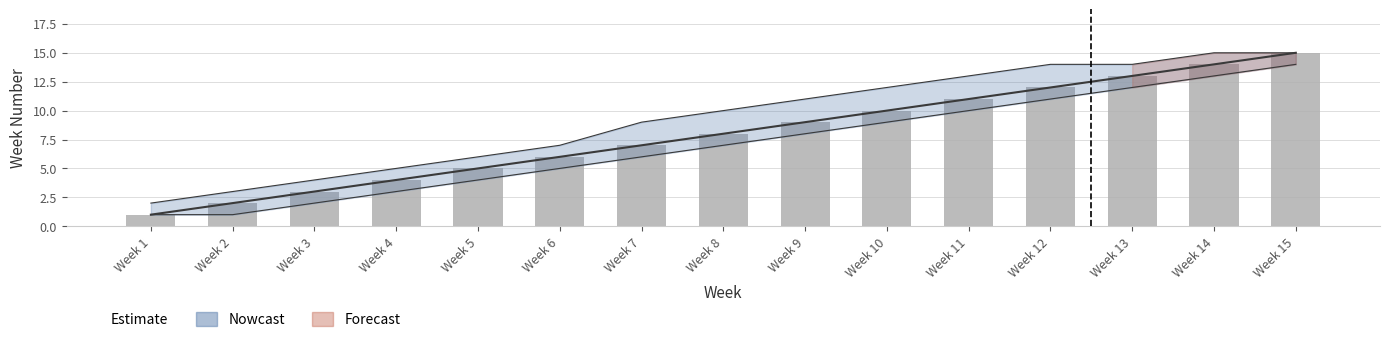

What is the value of the 3rd bar from the left?

3